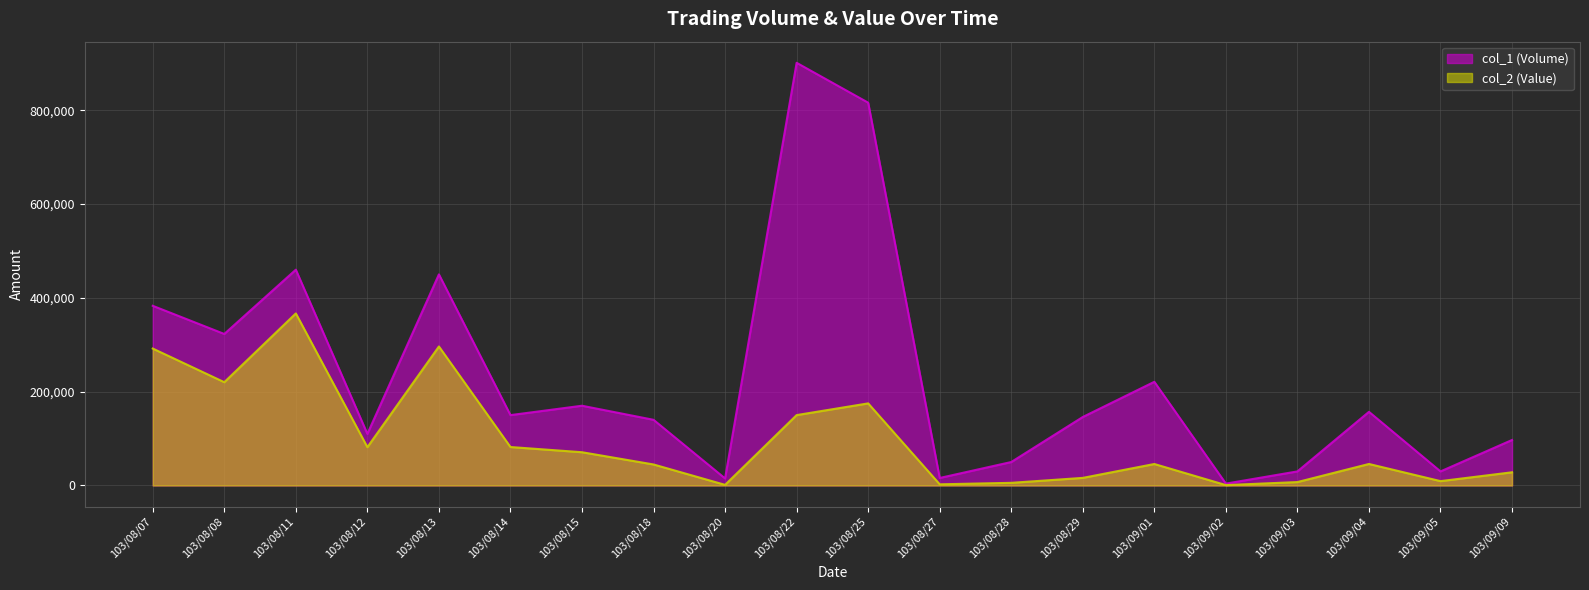

What position from the right is 103/08/11?

18